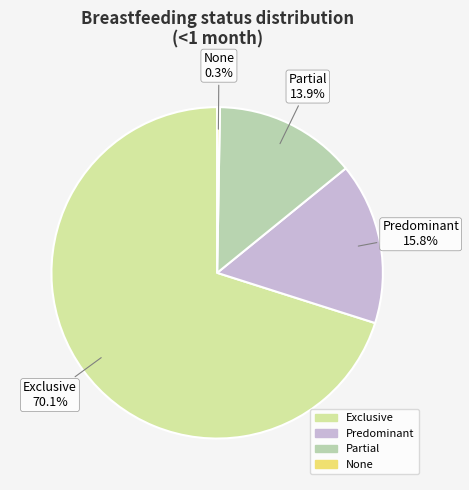

Which category has the biggest portion of the pie?

Exclusive